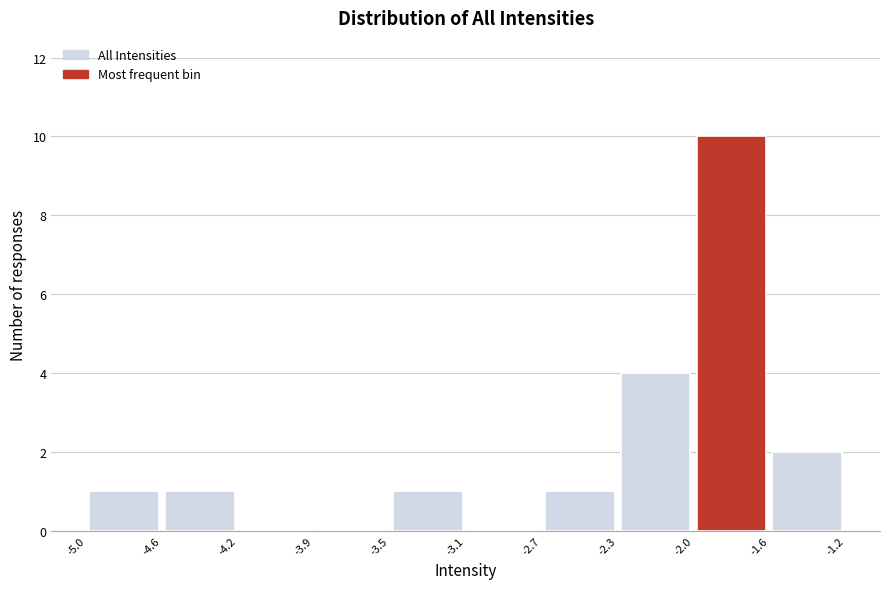

Reading left to right, list every bar in this chart as the range it spans on the x-axis followed by its height. The values are not printed on the chart, so give them approximately, as read against the axis.

-5.0 to -4.6: 1
-4.6 to -4.2: 1
-4.2 to -3.9: 0
-3.9 to -3.5: 0
-3.5 to -3.1: 1
-3.1 to -2.7: 0
-2.7 to -2.3: 1
-2.3 to -2.0: 4
-2.0 to -1.6: 10
-1.6 to -1.2: 2